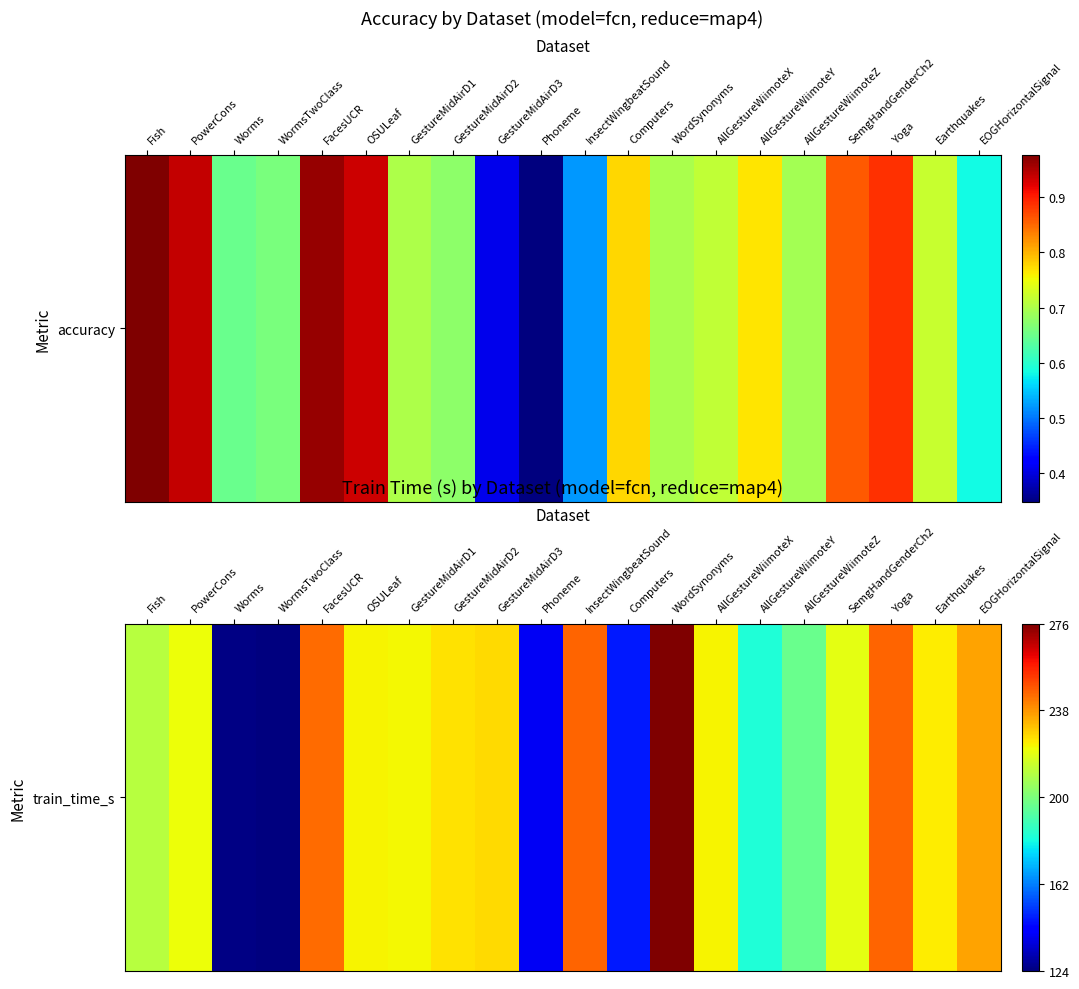

Between WordSynonyms and AllGestureWiimoteX, which is larger?

WordSynonyms